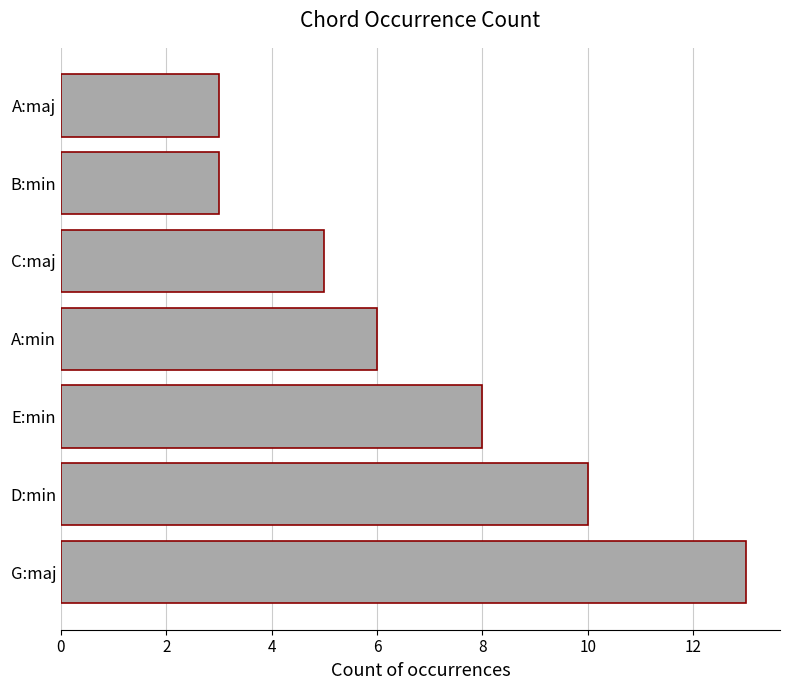

Reading bottom to top, extract all data points from this chart.

G:maj=13	D:min=10	E:min=8	A:min=6	C:maj=5	B:min=3	A:maj=3